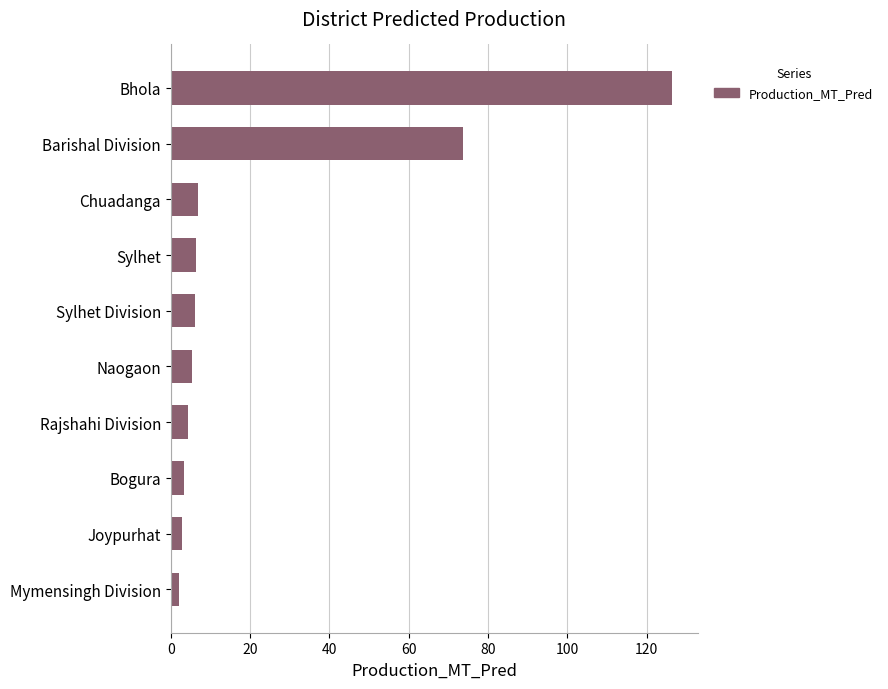

What is the sum of all values?

237.1